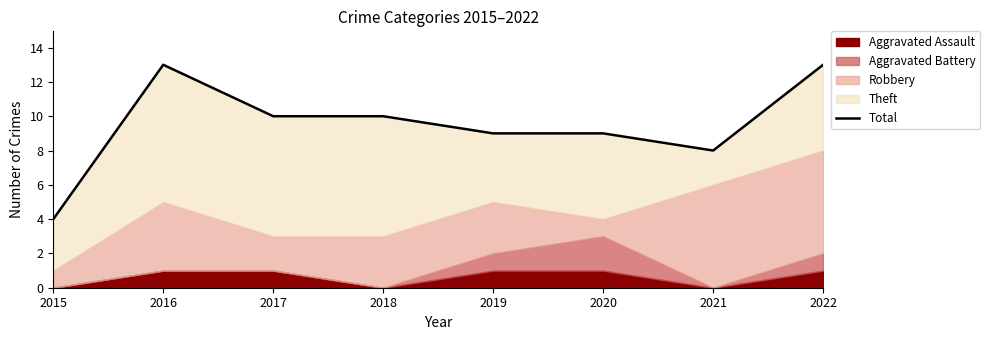

What is the sum of the values at 2018 and 2021?

18